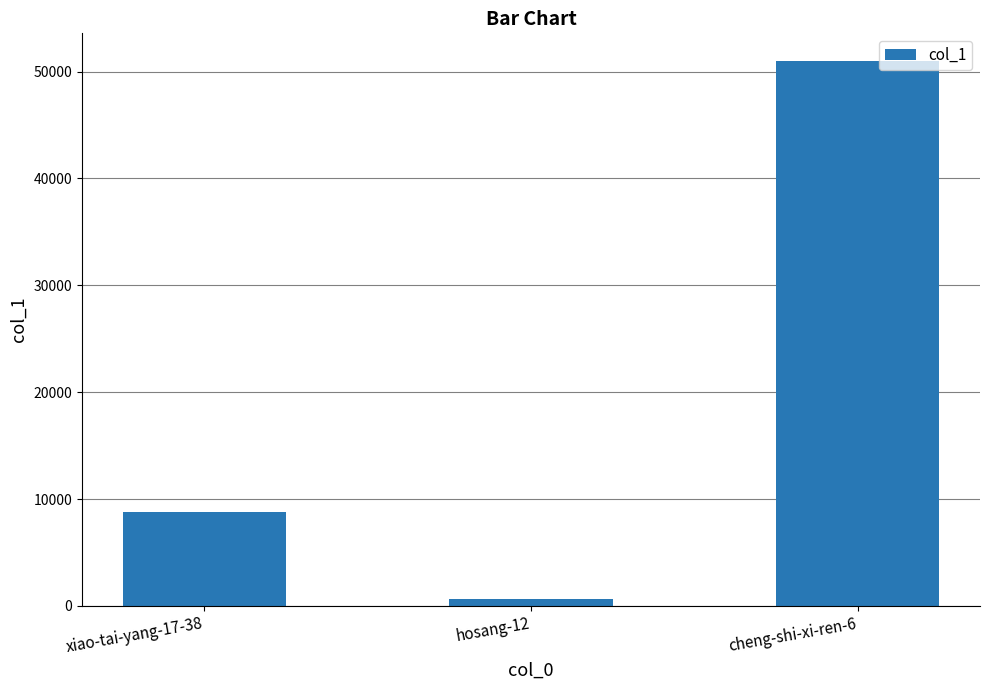

Count the number of data series in this chart.

1